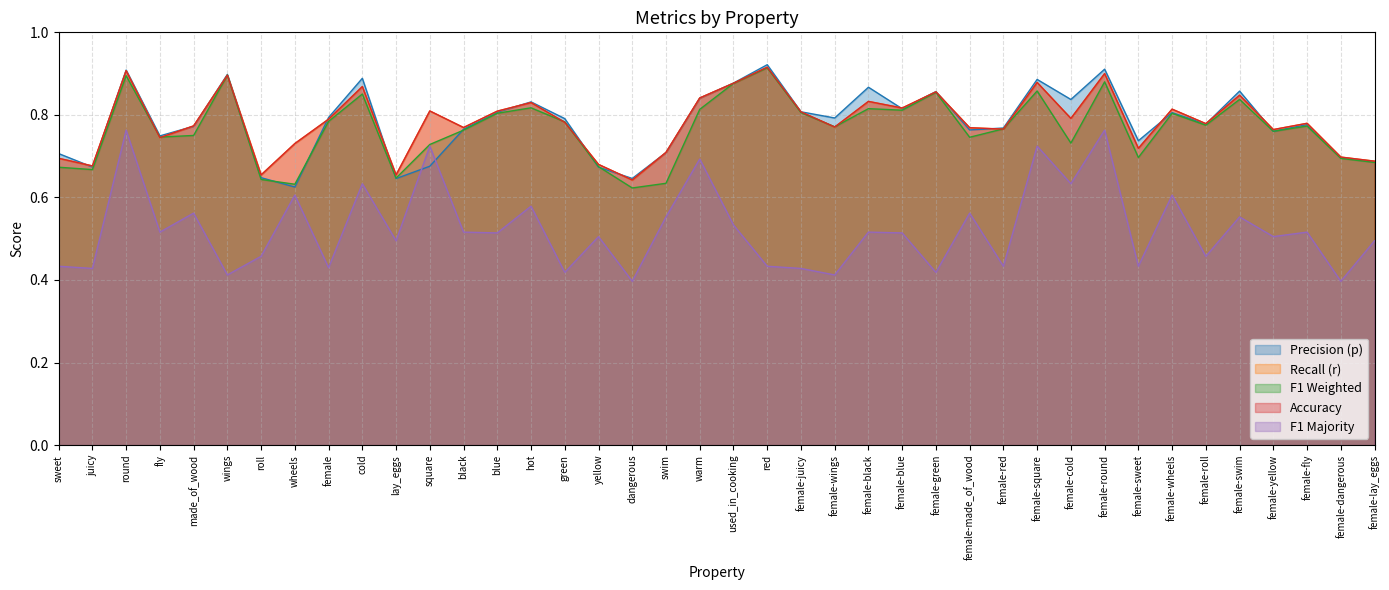

True or false: r and acc intersect in this chart.

False